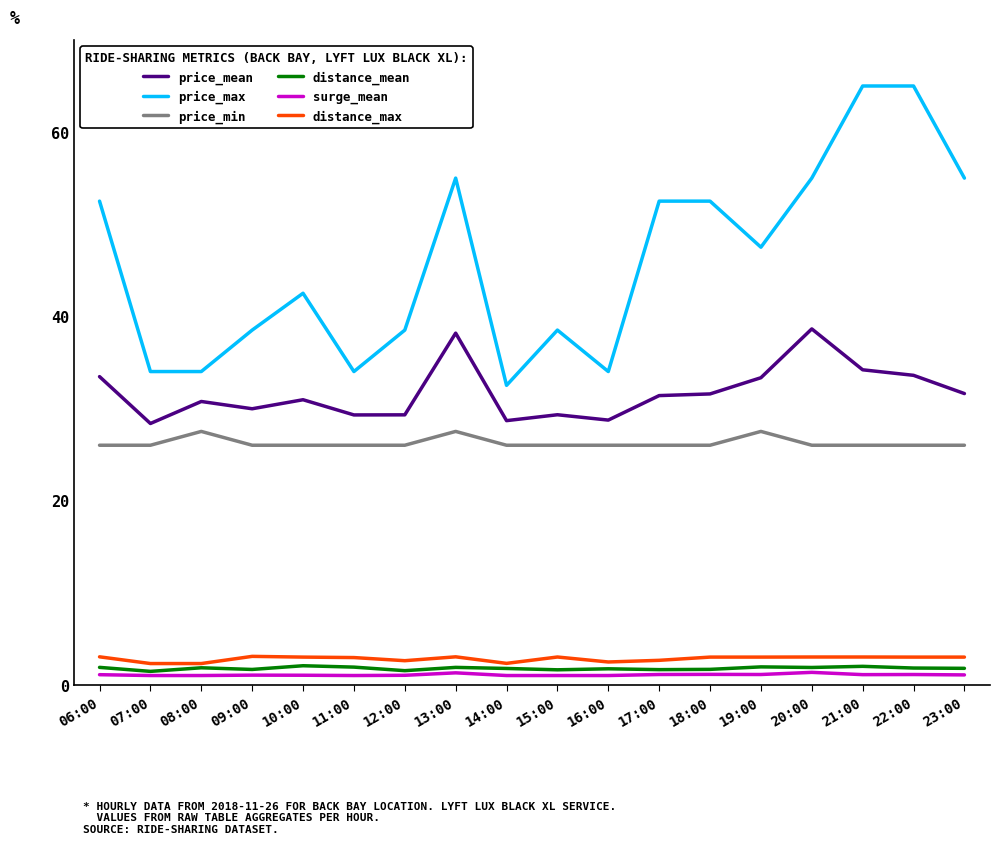

What position from the left is 13:00?

8